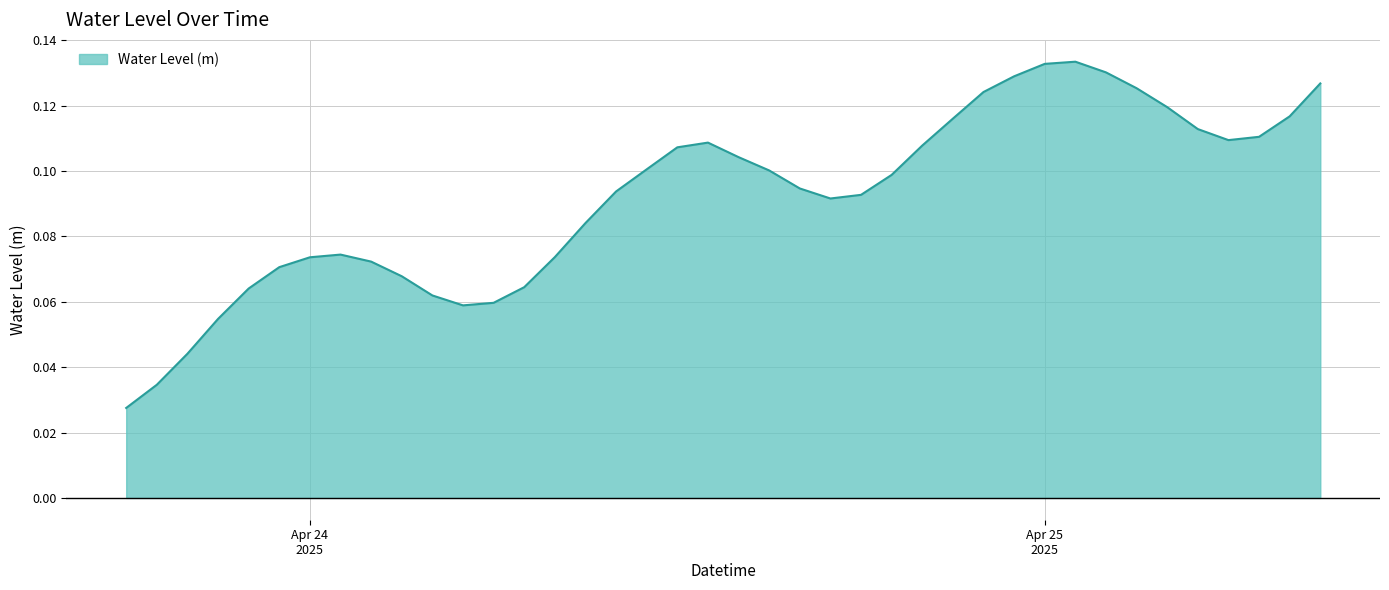

How many points are lower than both their immediate neighbors (excluding endpoints)?

3